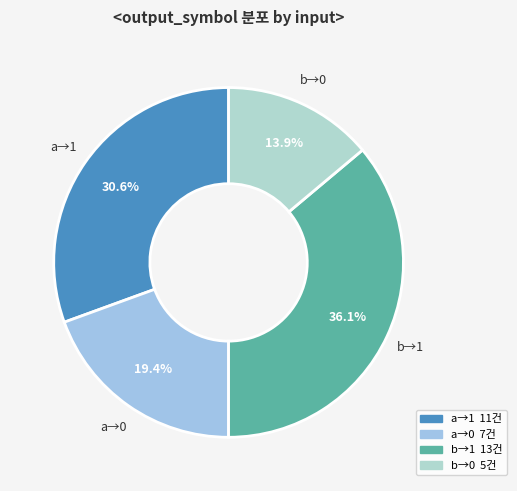

Which slice is the largest?

b→1